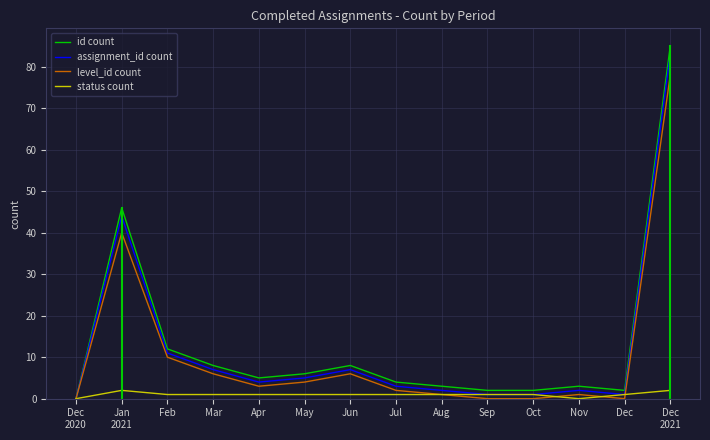

True or false: id count has a value of 5 at Apr.

True